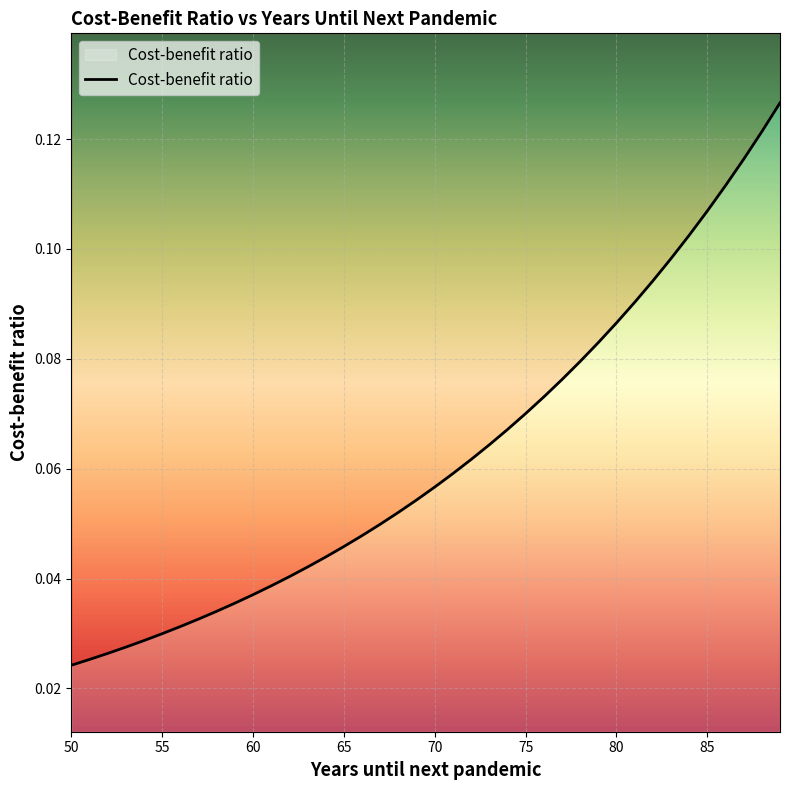

What is the difference between the maximum and second lowest values?

0.1